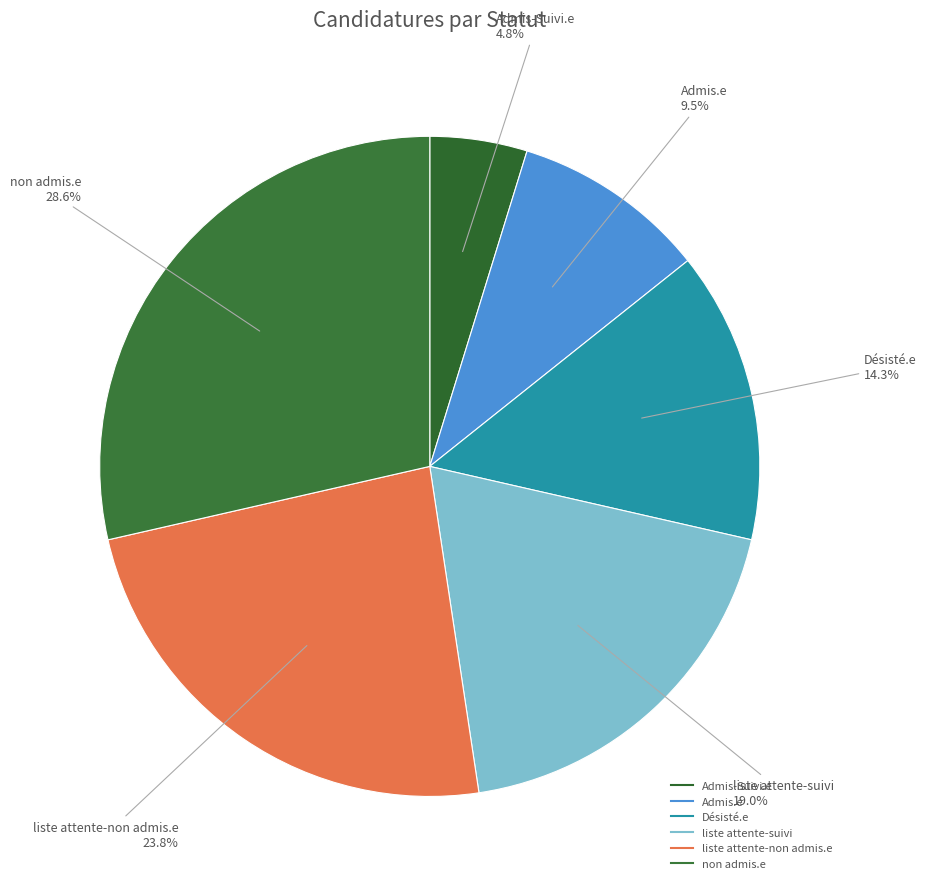

What is the ratio of the value at Désisté.e to the value at liste attente-non admis.e?

0.6